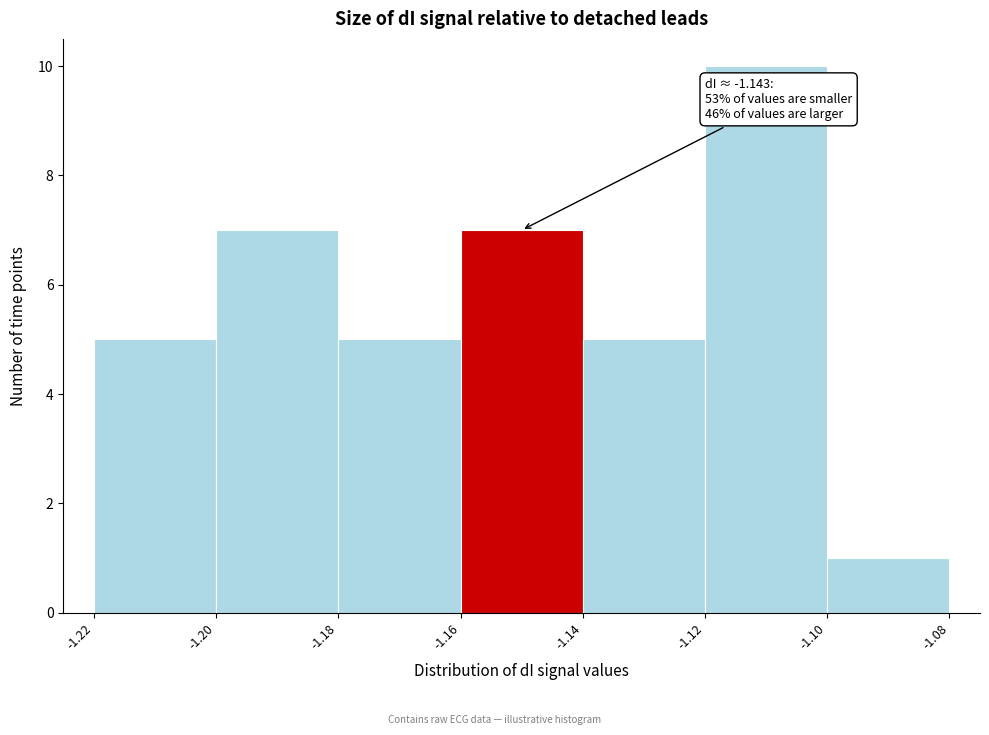

Which range on the x-axis has the tallest bar?

-1.12 to -1.10